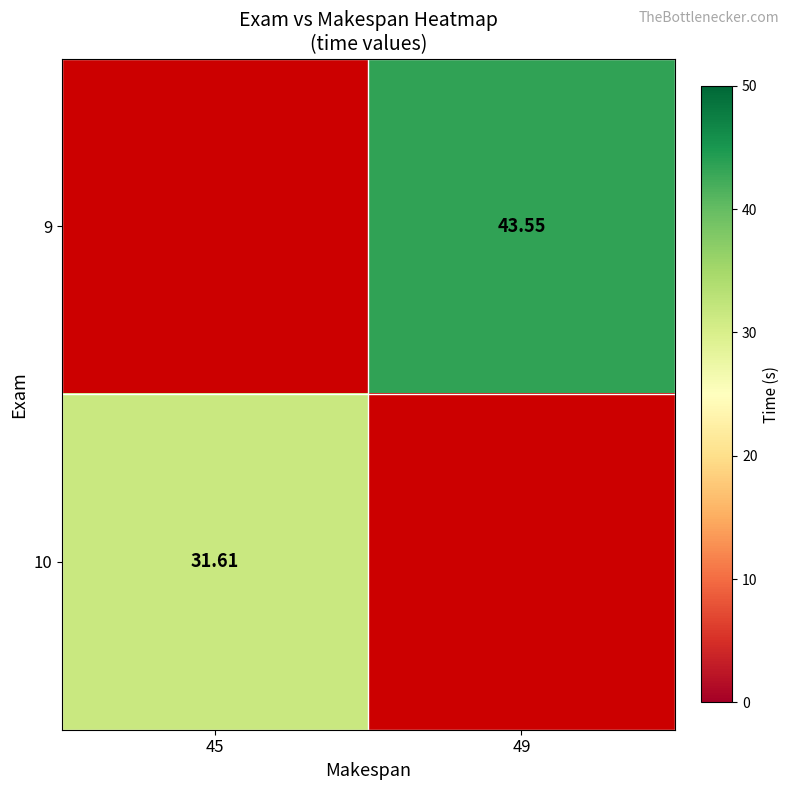

Which category has the highest value across all series?

49